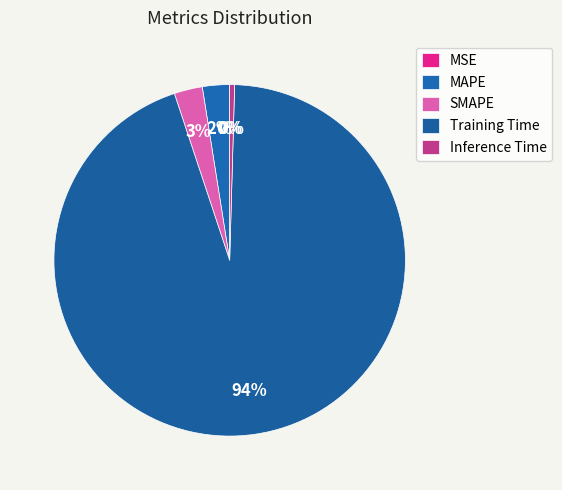

The Inference Time slice represents 0% of the pie. True or false?

True